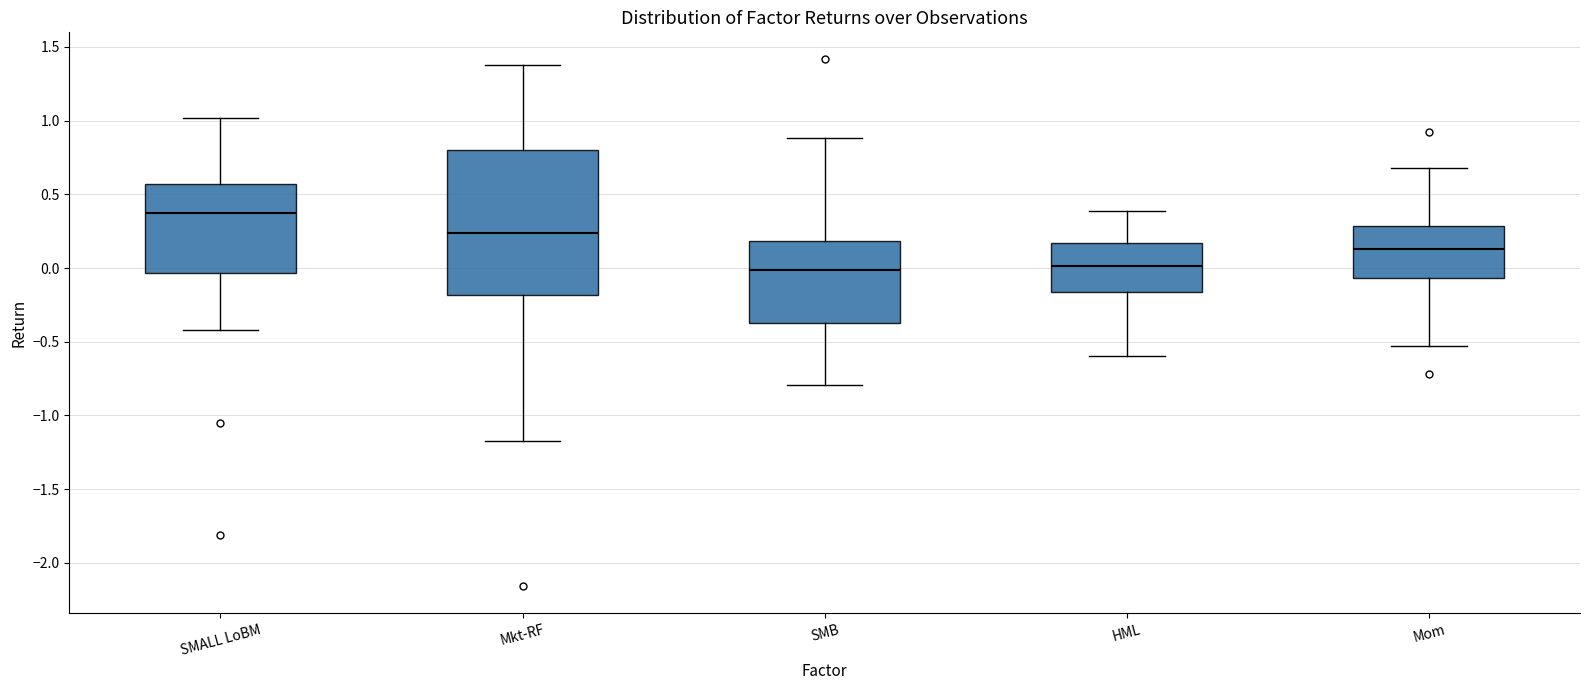

Reading left to right, transcribe this box plot: for each box, give where its median line is, the range the box spans, and where its two whiskers end, as read against the y-axis. The values are not printed on the chart, so give them approximately, as read against the axis.

SMALL LoBM: median 0.40, box -0.05 to 0.55, whiskers -0.40 to 1.00
Mkt-RF: median 0.25, box -0.20 to 0.80, whiskers -1.15 to 1.40
SMB: median 0.00, box -0.35 to 0.20, whiskers -0.80 to 0.90
HML: median 0.00, box -0.15 to 0.15, whiskers -0.60 to 0.40
Mom: median 0.15, box -0.05 to 0.30, whiskers -0.55 to 0.70